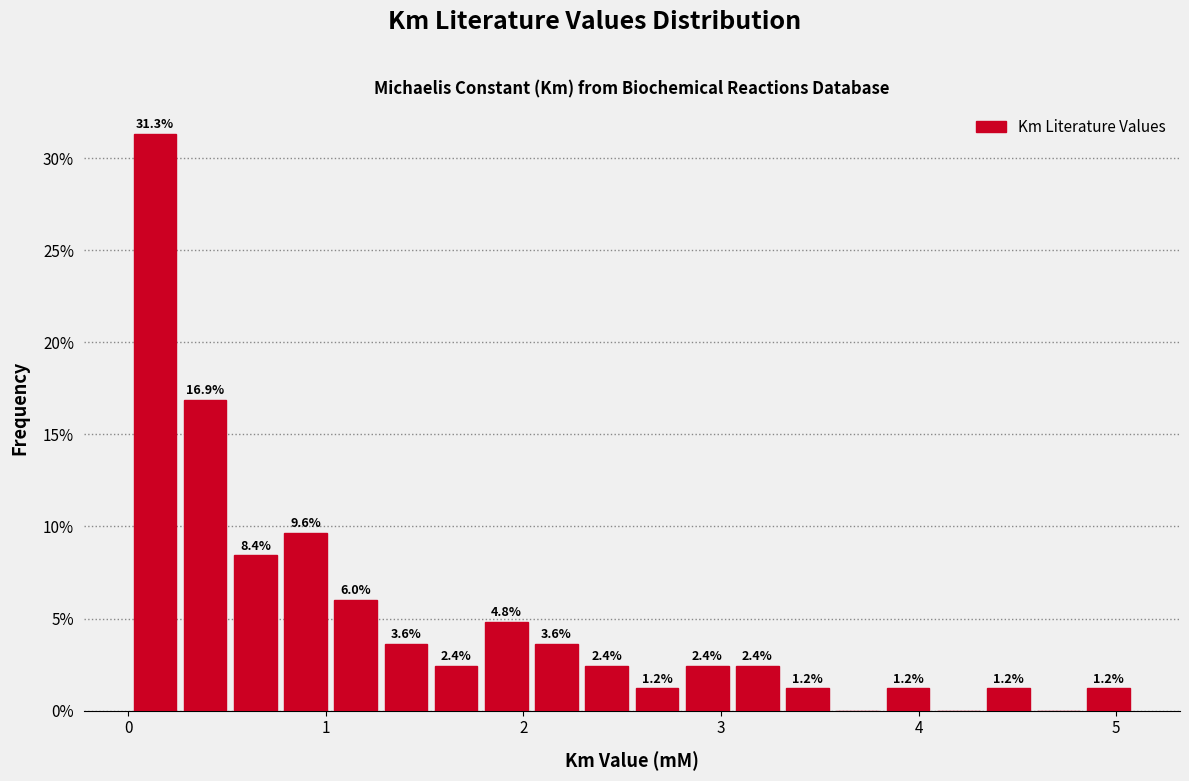

Read against the x-axis, roughly where is the centre of the tallest bar?

0.1